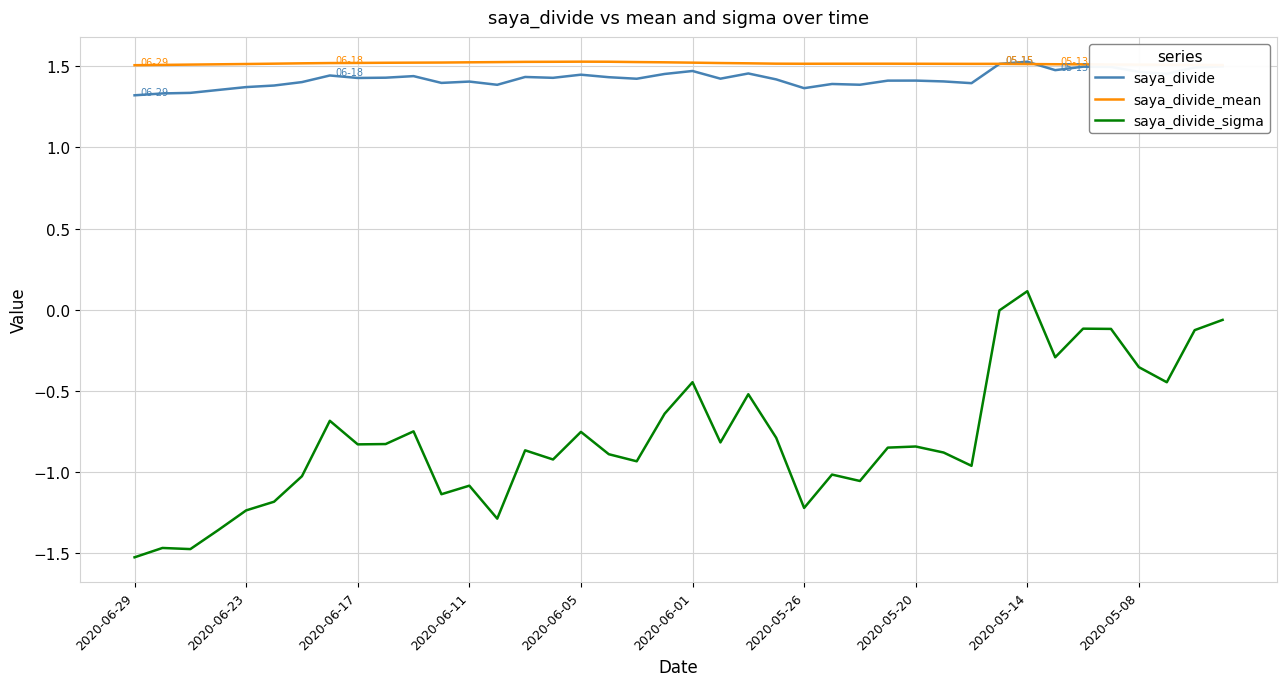

Which series has the largest total across all categories?

saya_divide_mean